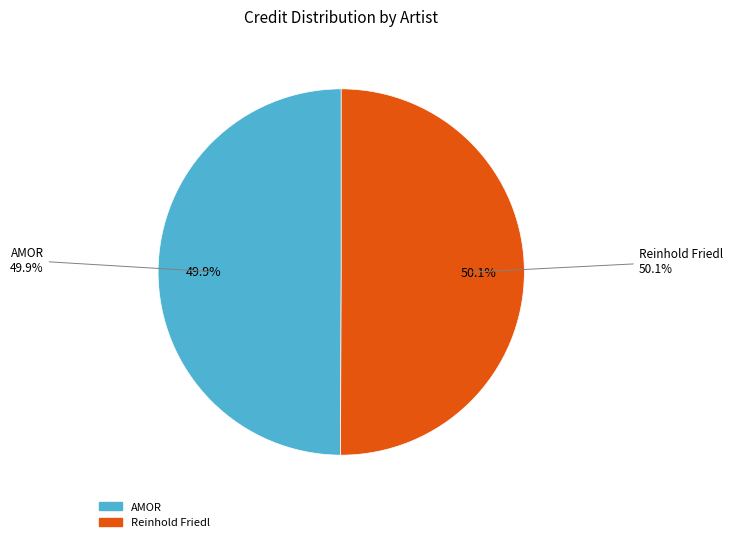

To the nearest percent, what is the combined percentage of 1594108 and 596921?

100%